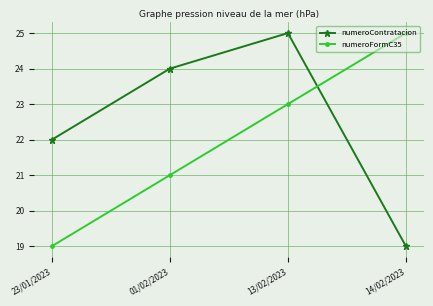

Is it true that numeroFormC35 equals 25 at 14/02/2023?

True